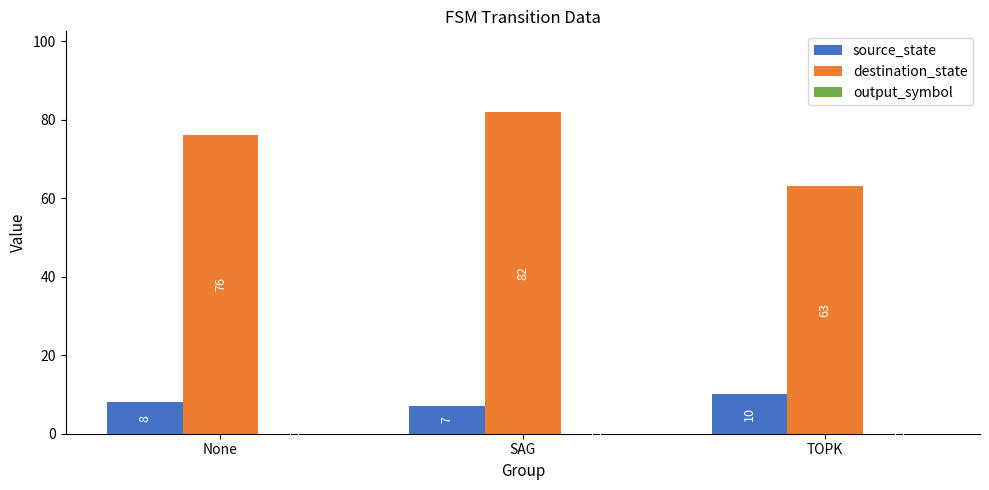

The destination_state series shows 29 at SAG. True or false?

False